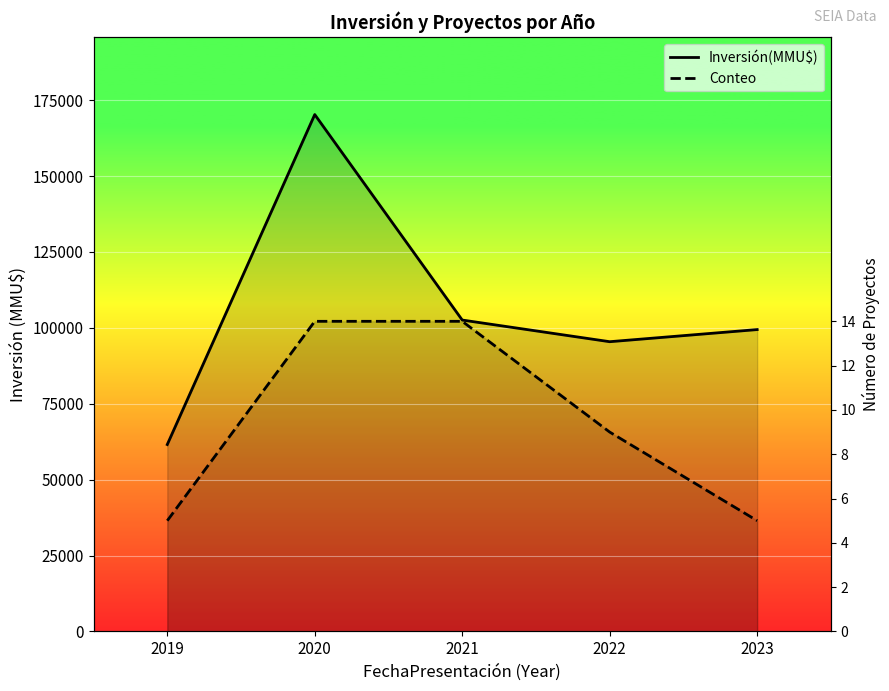

The Conteo line series shows 36482.1 at 2023. True or false?

True